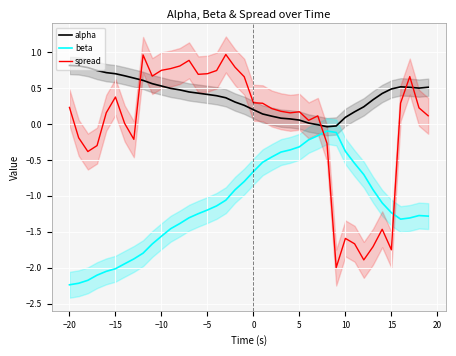

The beta series shows -0.3 at 5. True or false?

True